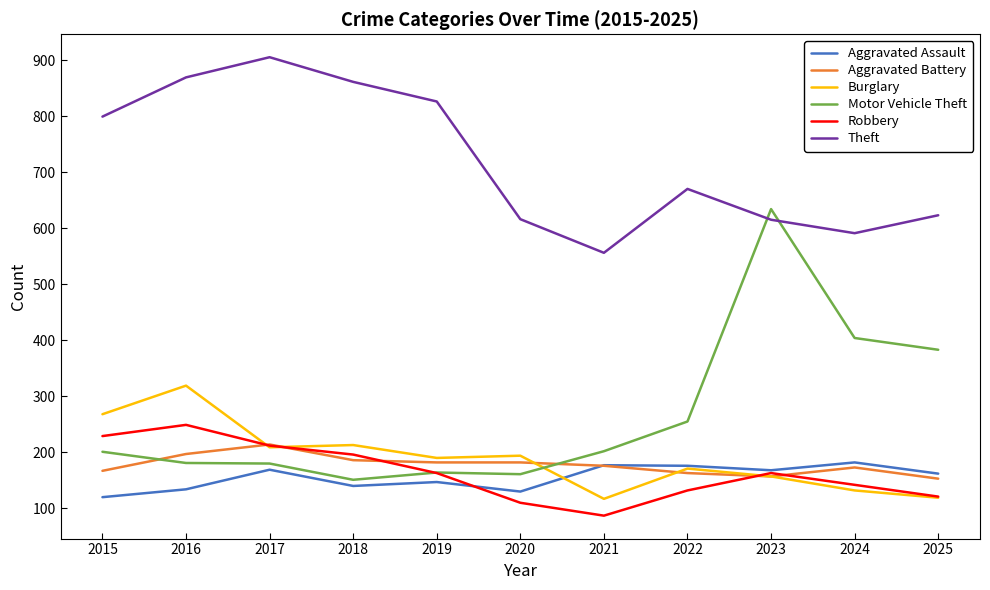

True or false: Theft and Aggravated Battery intersect in this chart.

False